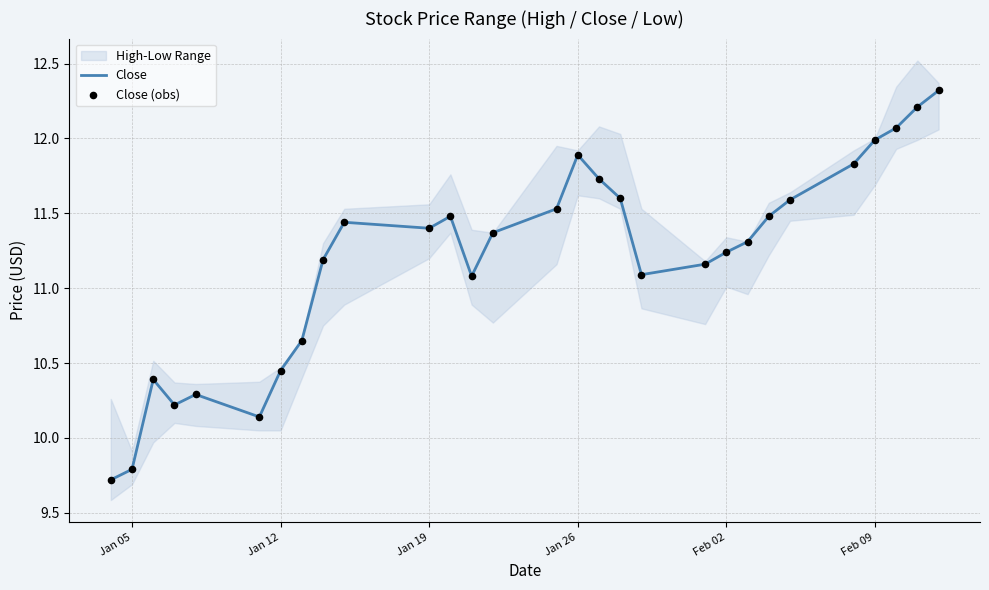

Which series has the largest total across all categories?

Close